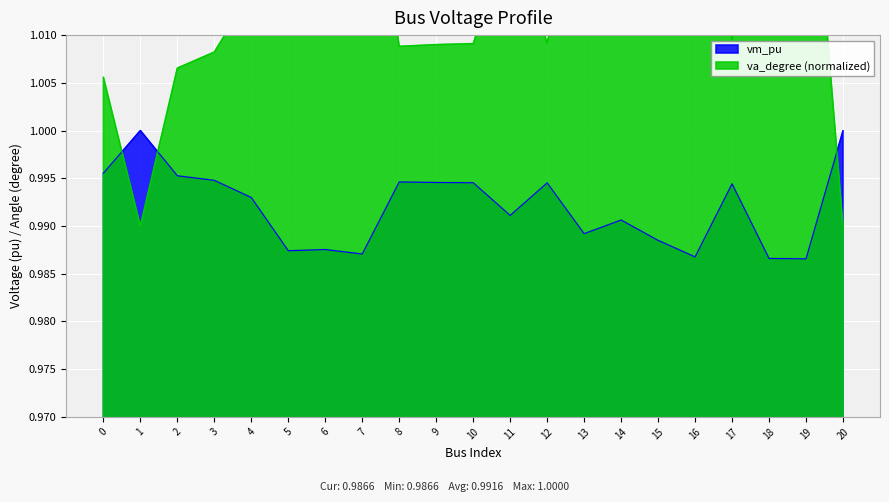

Rank the categories by value from highest to lowest.

1, 20, 0, 2, 3, 8, 9, 10, 12, 17, 4, 11, 14, 13, 15, 6, 5, 7, 16, 18, 19